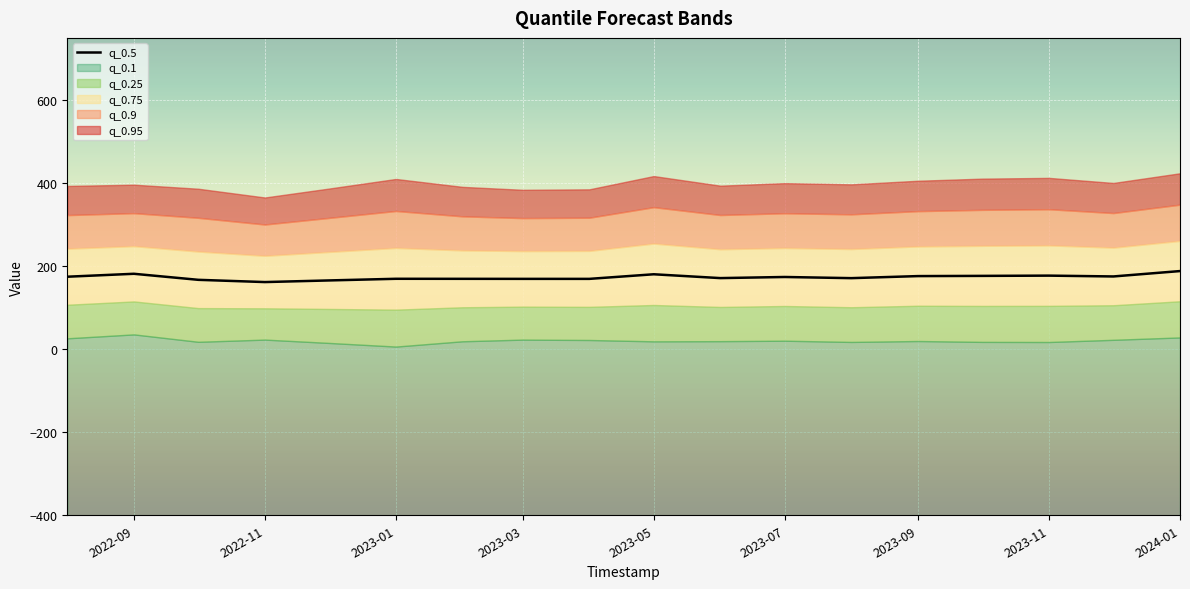

What is the sum of all values?

3120.3